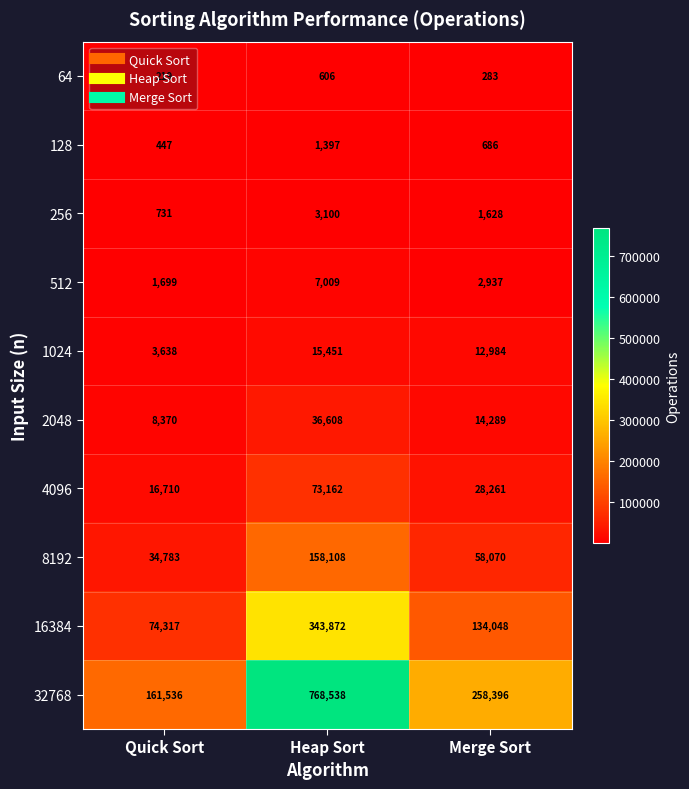

At how many categories does at least one series exceed 102848?

3